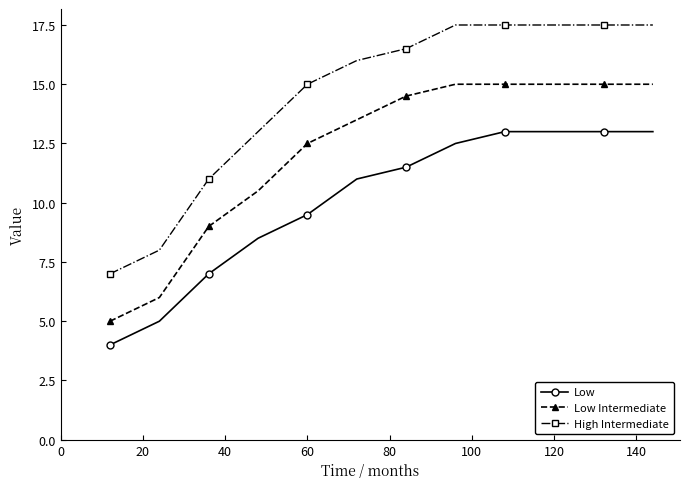

Reading right to left, transcribe all the data shown in this chart.

Low: 13.0	13.0	13.0	13.0	12.5	11.5	11.0	9.5	8.5	7.0	5.0	4.0
Low Intermediate: 15.0	15.0	15.0	15.0	15.0	14.5	13.5	12.5	10.5	9.0	6.0	5.0
High Intermediate: 17.5	17.5	17.5	17.5	17.5	16.5	16.0	15.0	13.0	11.0	8.0	7.0